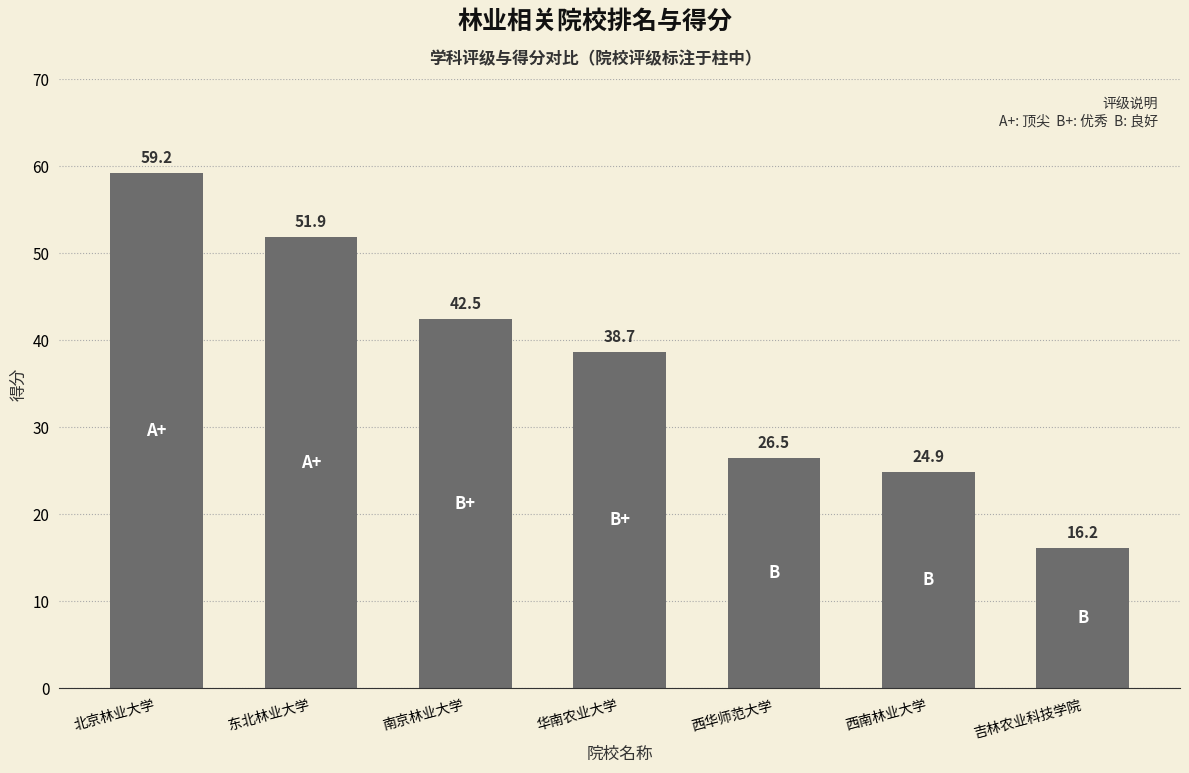

What is the value of the 6th bar from the left?

24.9